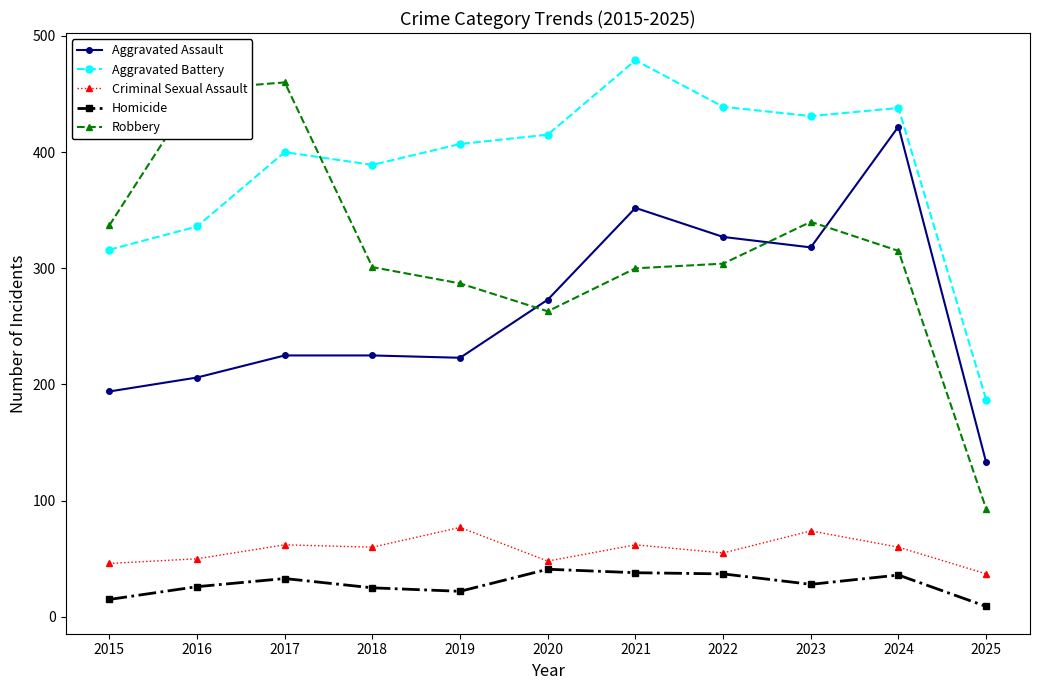

At which category is the sum across all series the highest?

2024